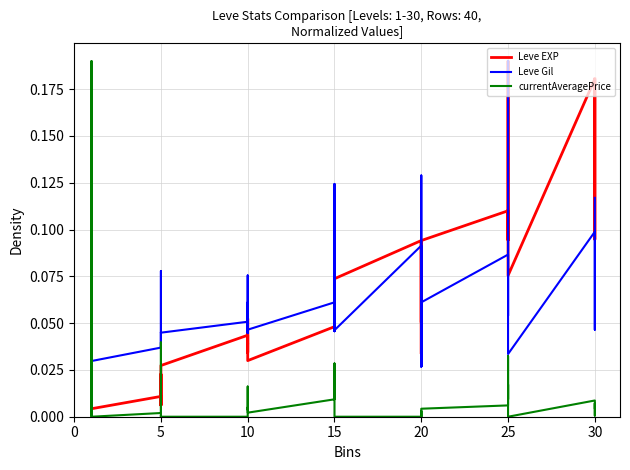

Reading right to left, list all the values displayed in this chart.

Leve EXP: 0.2	0.1	0.2	0.2	0.1	0.2	0.2	0.1	0.1	0.1	0.1	0.0	0.1	0.1	0.1	0.1	0.1	0.1	0.1	0.1	0.1	0.0	0.0	0.0	0.0	0.1	0.0	0.0	0.0	0.0	0.0	0.0	0.0	0.0	0.0	0.0	0.0	0.0	0.0	0.0
Leve Gil: 0.1	0.0	0.1	0.1	0.0	0.2	0.1	0.1	0.1	0.1	0.1	0.0	0.1	0.1	0.0	0.1	0.0	0.0	0.1	0.0	0.1	0.1	0.0	0.1	0.0	0.1	0.0	0.1	0.0	0.0	0.0	0.1	0.0	0.0	0.0	0.0	0.0	0.0	0.0	0.0
currentAveragePrice: 0.0	0.0	0.0	0.0	0.0	0.0	0.0	0.0	0.0	0.0	0.0	0.0	0.0	0.0	0.0	0.0	0.0	0.0	0.0	0.0	0.0	0.0	0.0	0.0	0.0	0.0	0.0	0.0	0.0	0.0	0.0	0.0	0.0	0.0	0.0	0.0	0.0	0.0	0.2	0.0